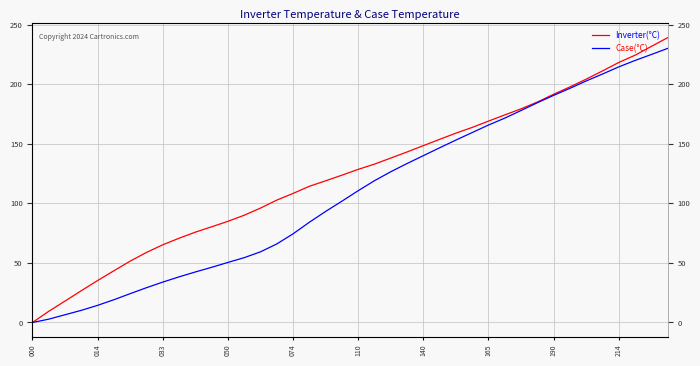

How many values in Case(°C) are above zero?

39